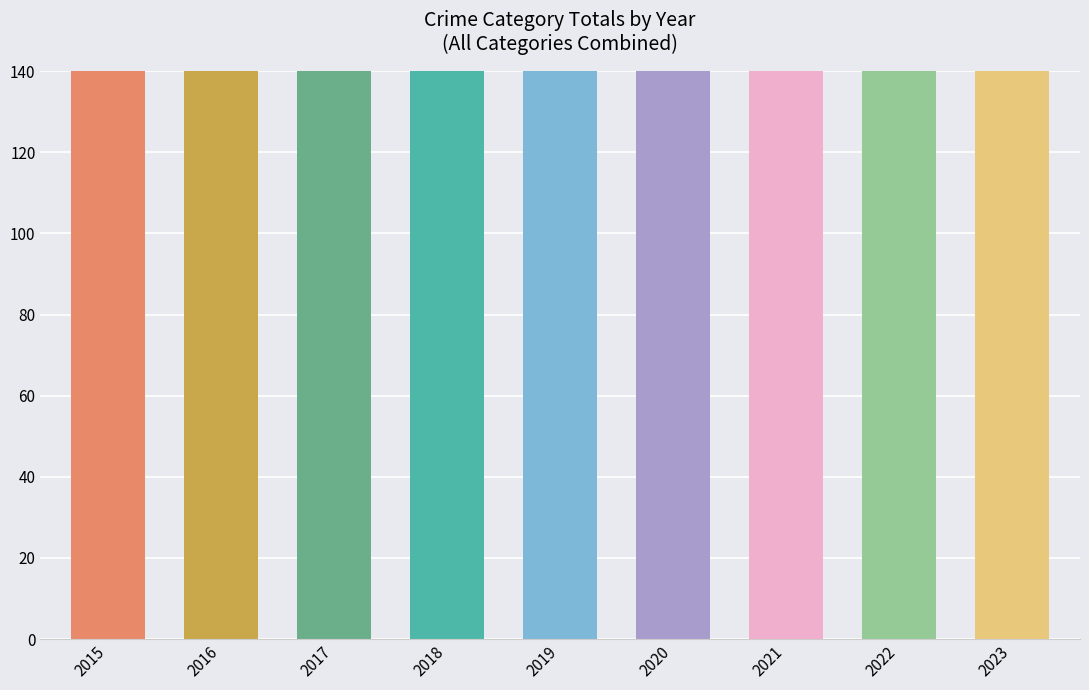

True or false: Criminal Sexual Assault has a value of 12 at 2018.

True